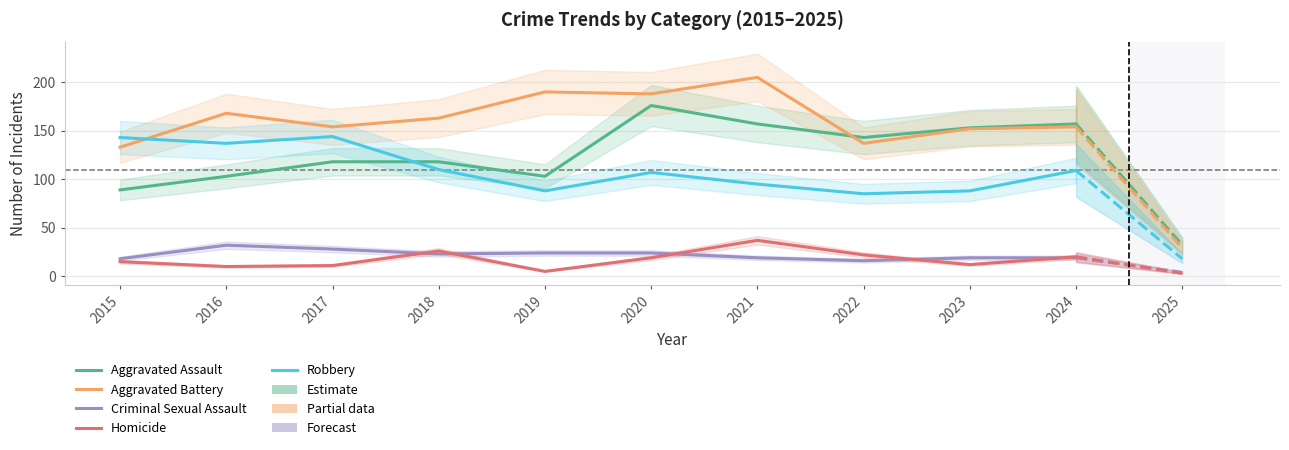

How many intersections are there between Homicide and Criminal Sexual Assault?

5